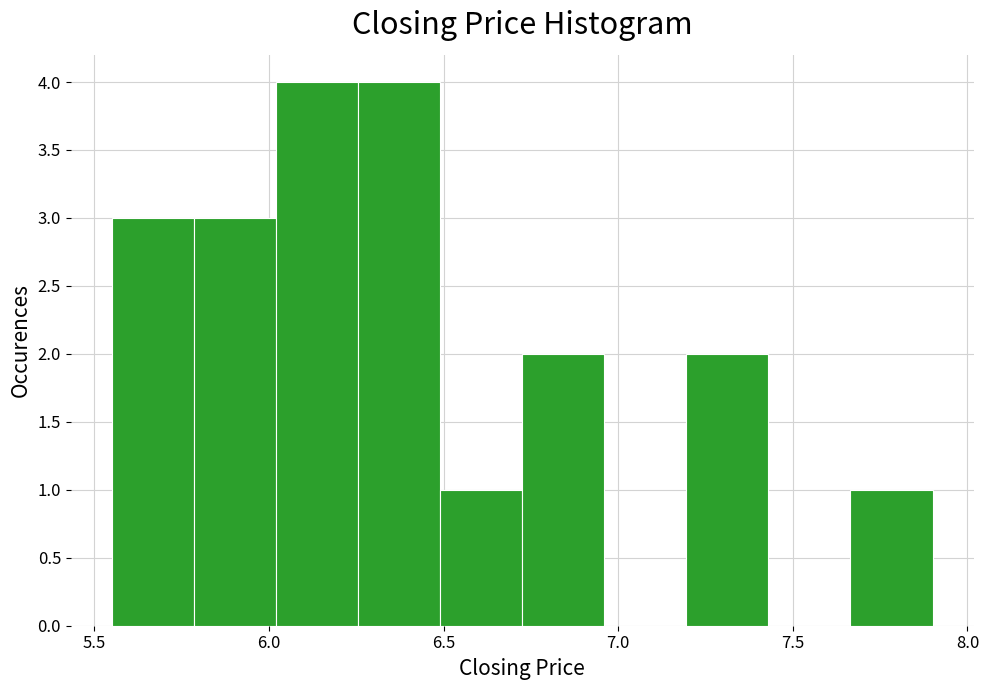

Reading left to right, list every bar in this chart as the range it spans on the x-axis followed by its height. Neither the bar edges nor the heights are printed on the chart, so give them approximately, as read against the axes.

5.550 to 5.785: 3
5.785 to 6.020: 3
6.020 to 6.255: 4
6.255 to 6.490: 4
6.490 to 6.725: 1
6.725 to 6.960: 2
6.960 to 7.195: 0
7.195 to 7.430: 2
7.430 to 7.665: 0
7.665 to 7.900: 1